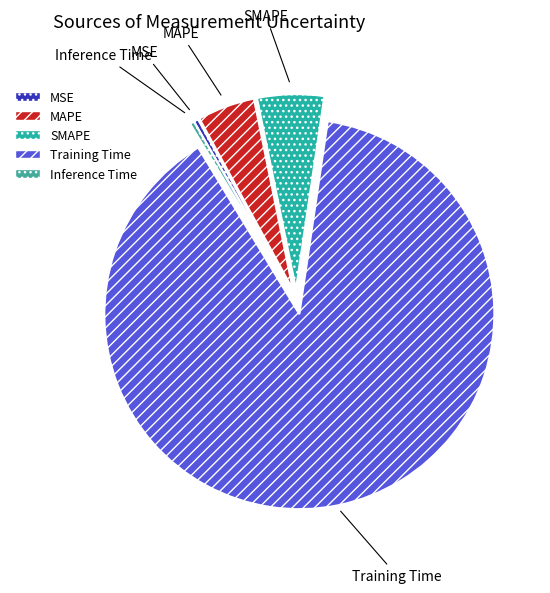

What is the largest slice in the pie chart?

Training Time